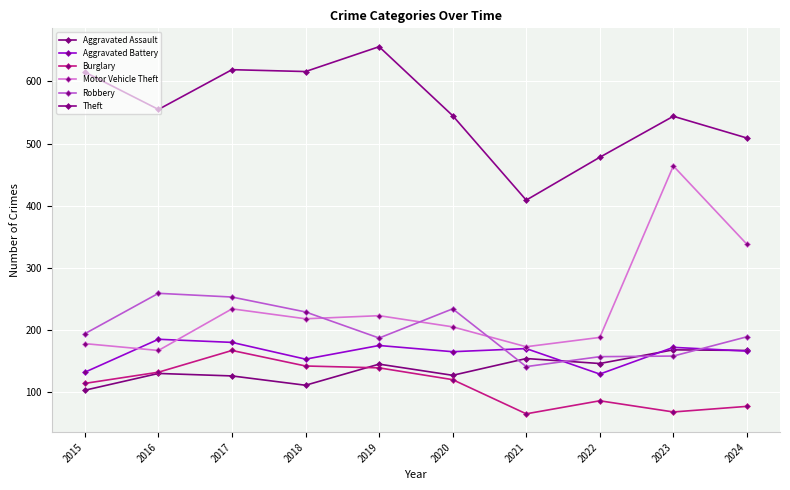

At which label does Theft reach its minimum?

2021